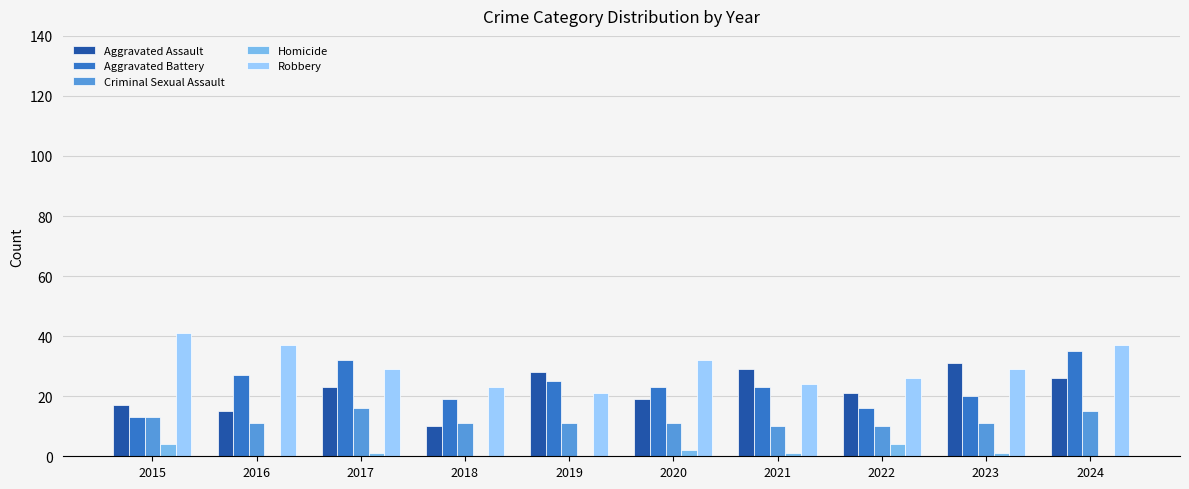

How many distinct data groups are displayed?

5